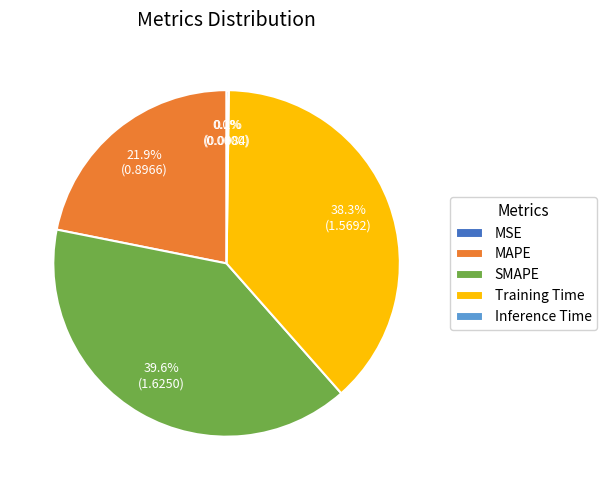

Does any single category account for the majority?

No